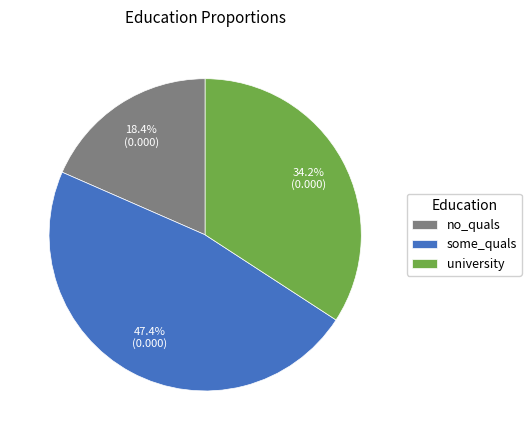

To the nearest percent, what is the difference between the largest and smallest slice percentages?

29%